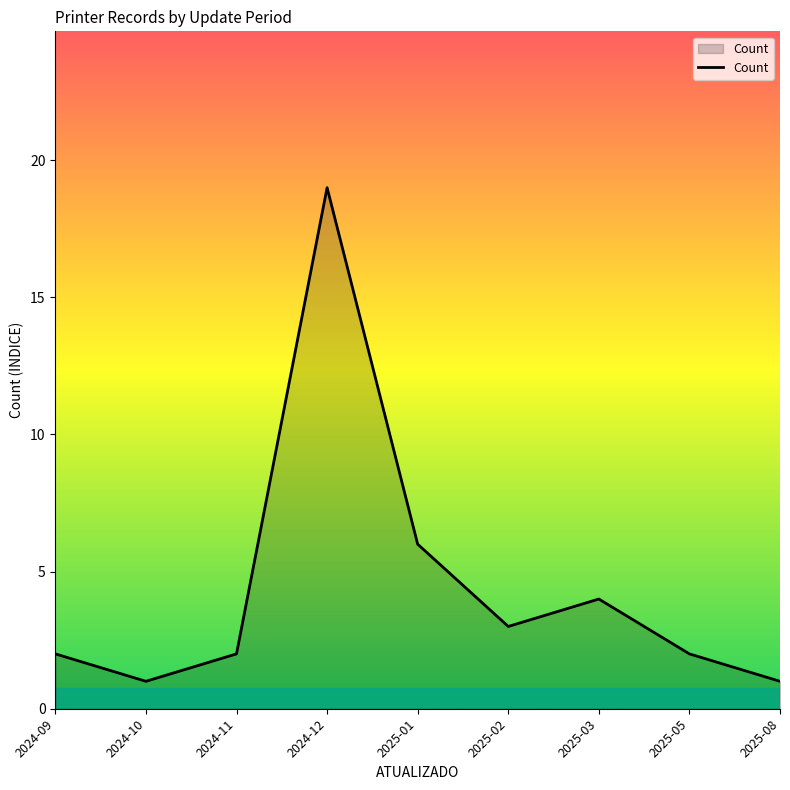

Reading right to left, extract all data points from this chart.

1	2	4	3	6	19	2	1	2